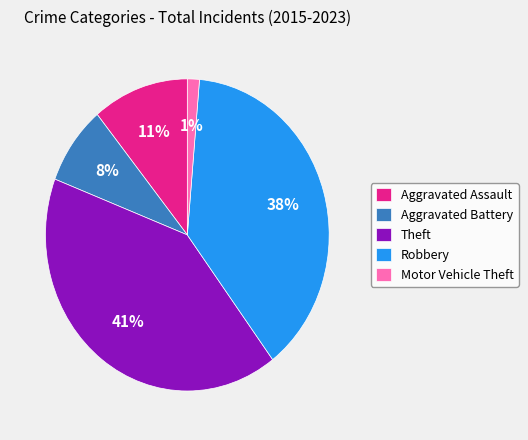

Rank the categories by value from lowest to highest.

Motor Vehicle Theft, Aggravated Battery, Aggravated Assault, Robbery, Theft